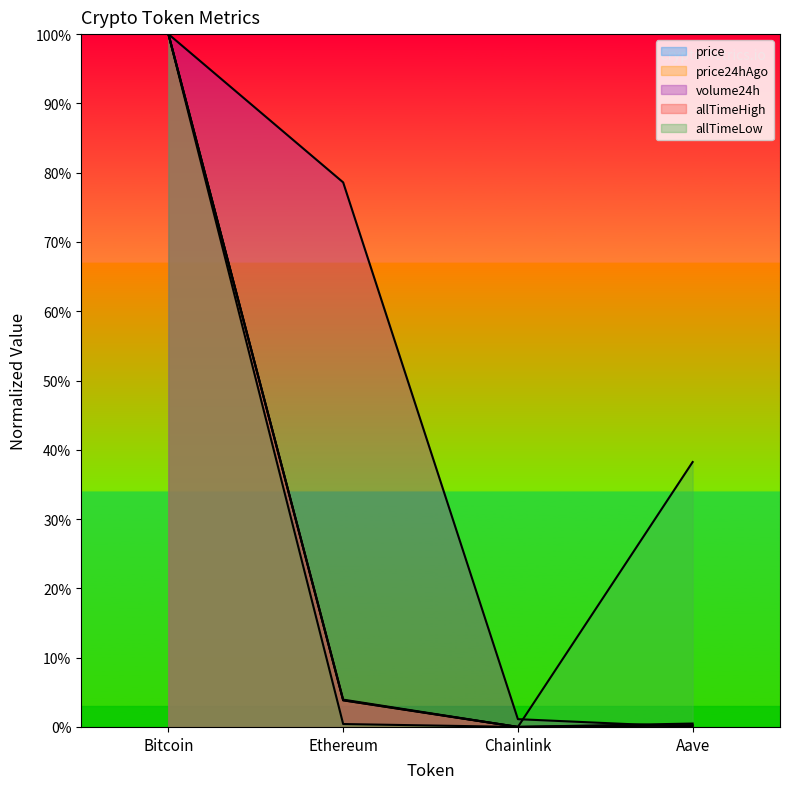

Reading left to right, what are all the values shown in this chart?

price: Bitcoin=100.0	Ethereum=3.9	Chainlink=0.0	Aave=0.2
price24hAgo: Bitcoin=100.0	Ethereum=3.8	Chainlink=0.0	Aave=0.2
volume24h: Bitcoin=100.0	Ethereum=78.6	Chainlink=1.1	Aave=0.0
allTimeHigh: Bitcoin=100.0	Ethereum=3.9	Chainlink=0.0	Aave=0.5
allTimeLow: Bitcoin=100.0	Ethereum=0.4	Chainlink=0.0	Aave=38.2